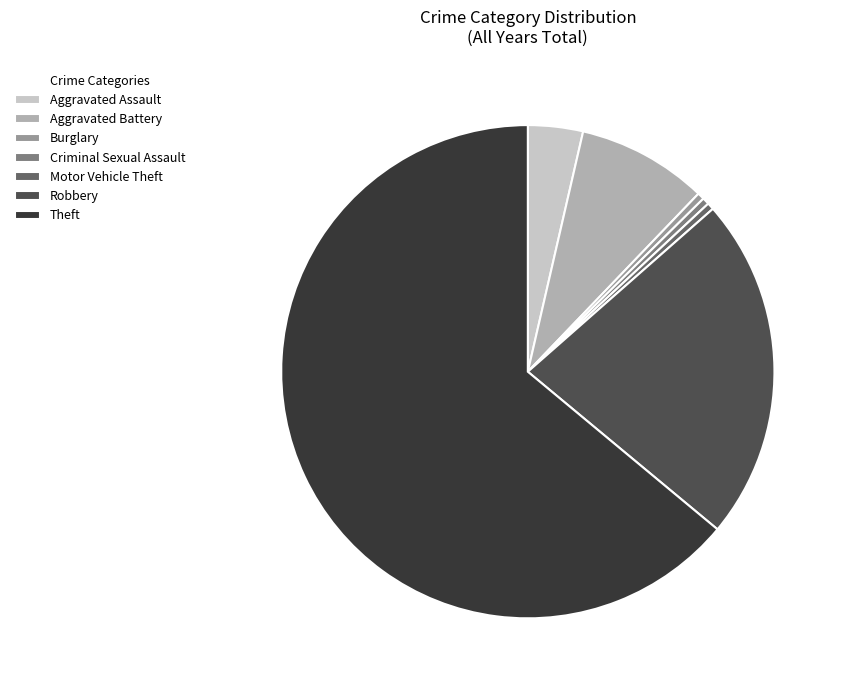

Which slice is the largest?

Theft